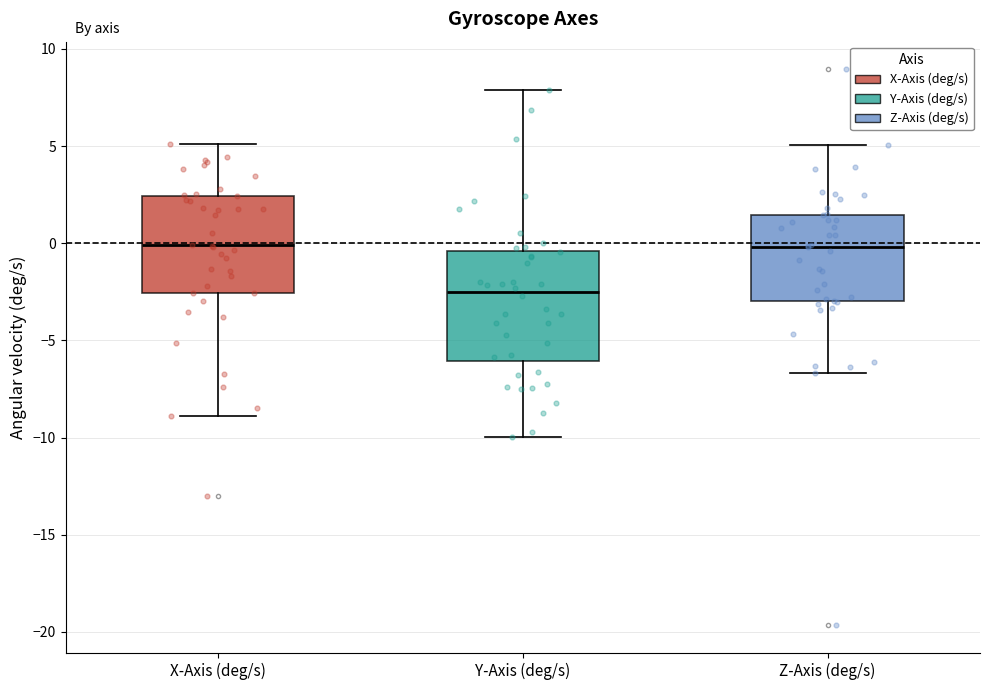

Reading left to right, transcribe this box plot: for each box, give where its median line is, the range the box spans, and where its two whiskers end, as read against the y-axis. The values are not printed on the chart, so give them approximately, as read against the axis.

X-Axis (deg/s): median 0.0, box -2.5 to 2.5, whiskers -9.0 to 5.0
Y-Axis (deg/s): median -2.5, box -6.0 to -0.5, whiskers -10.0 to 8.0
Z-Axis (deg/s): median 0.0, box -3.0 to 1.5, whiskers -6.5 to 5.0